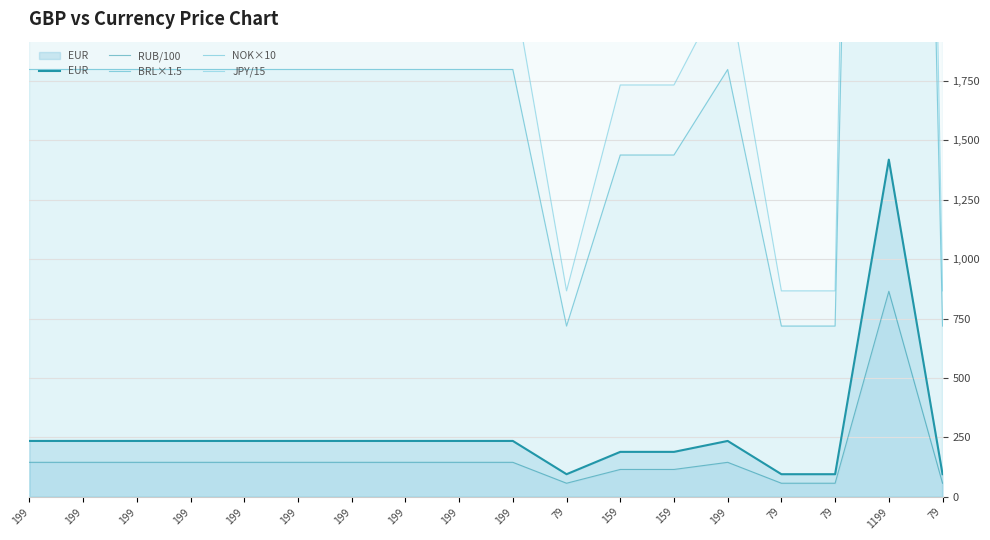

What is the sum of all EUR values?

4762.0